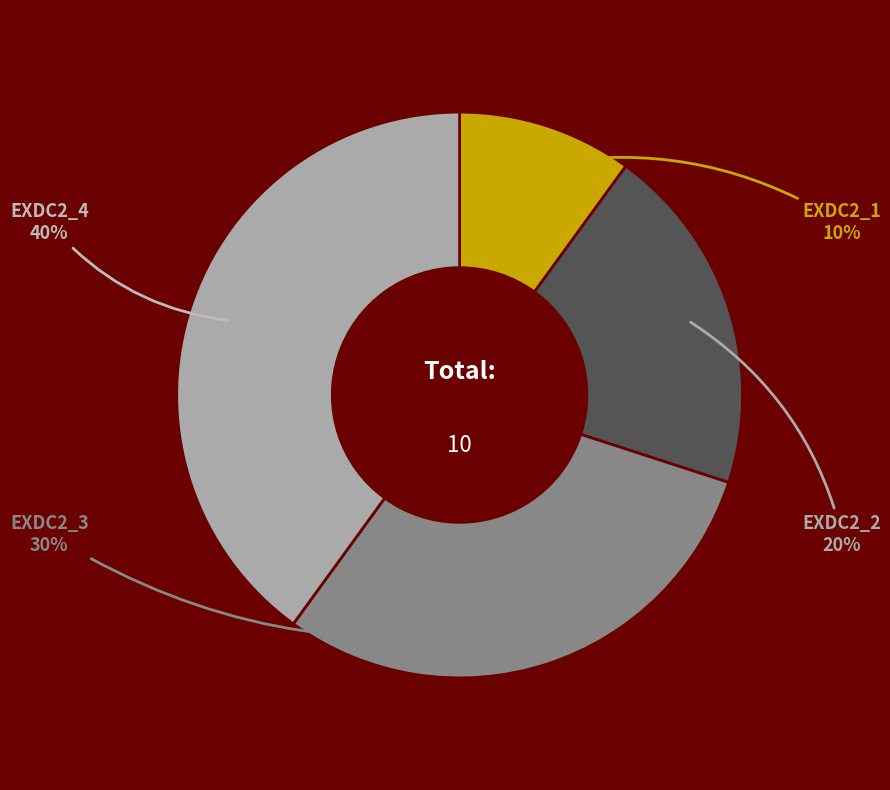

To the nearest percent, what is the combined percentage of EXDC2_3 and EXDC2_1?

40%